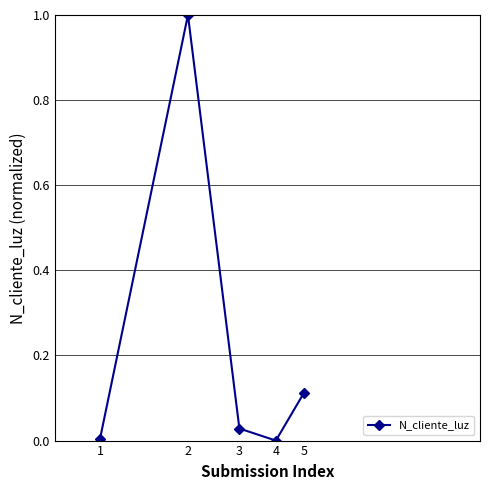

What is the difference between the maximum and minimum values?

1.0